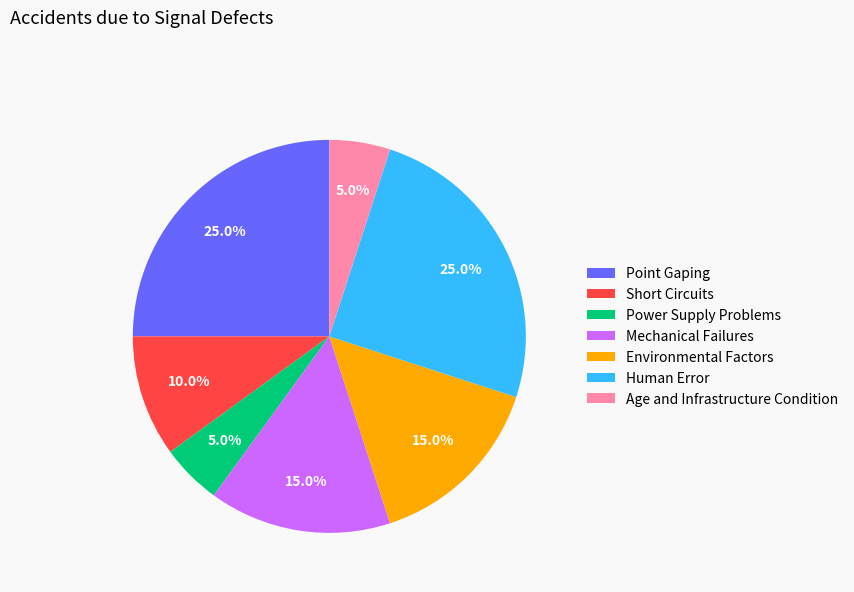

What is the ratio of the value at Age and Infrastructure Condition to the value at Power Supply Problems?

1.0